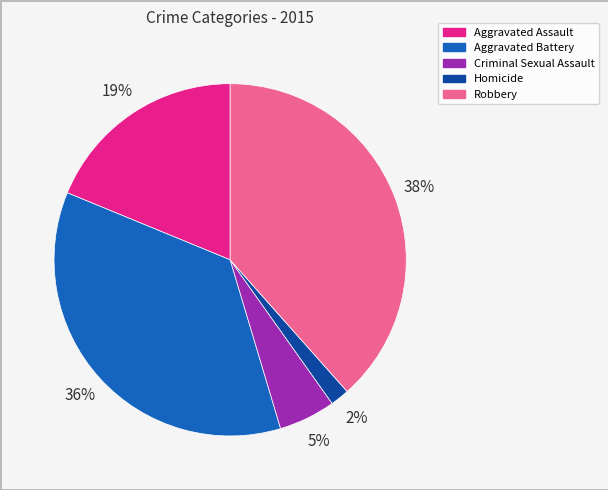

Which category has the smallest portion of the pie?

Homicide